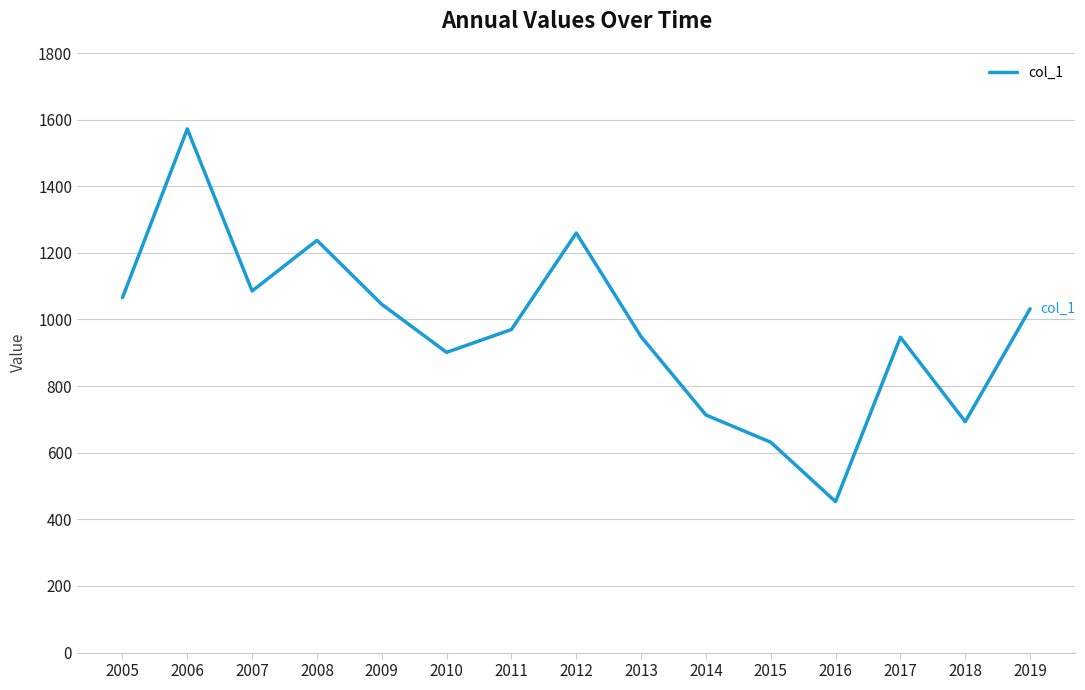

What is the difference between the maximum and minimum values?

1118.9